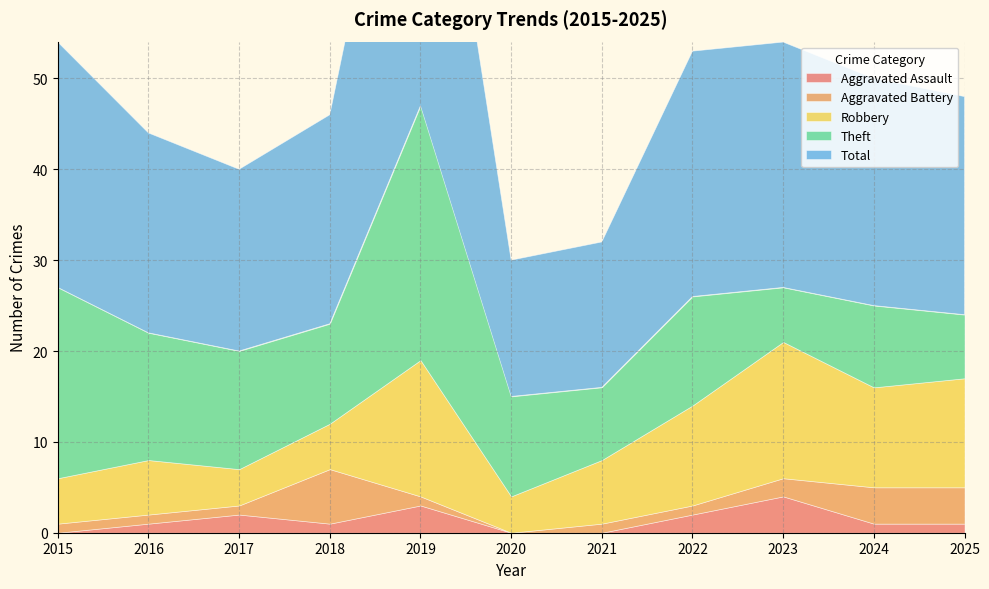

True or false: Aggravated Assault has more than 1 points higher than both neighbors.

True